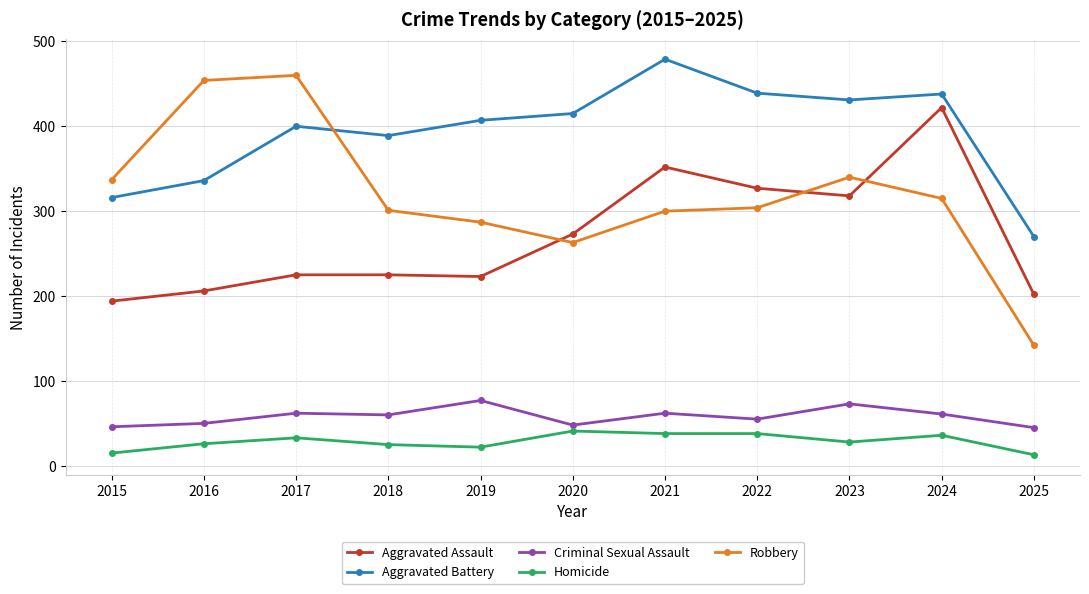

Is the value of Robbery at 2025 greater than the value of Homicide at 2018?

Yes